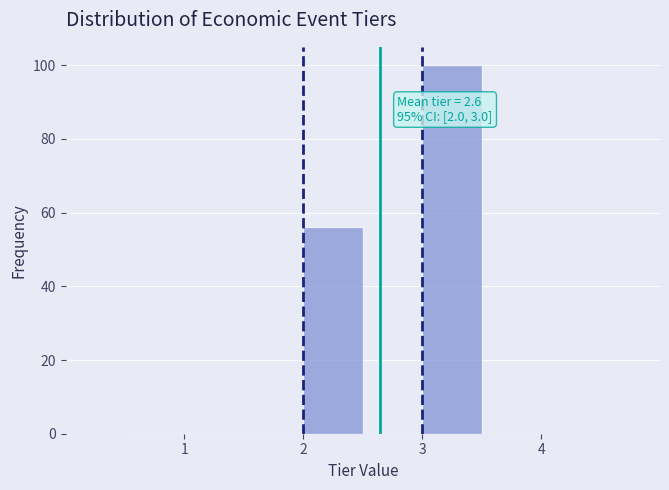

Over which range of the x-axis is the bar tallest?

3.0 to 3.5